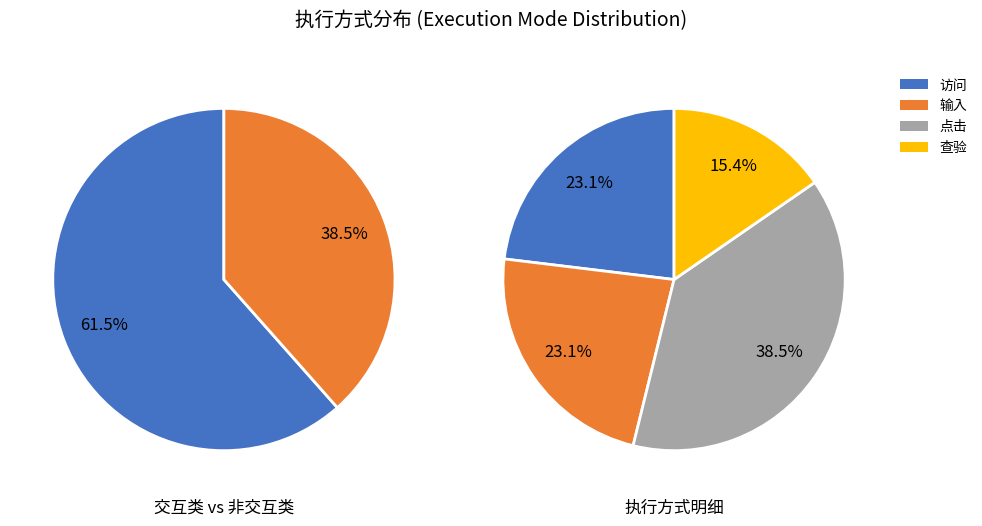

True or false: 访问 accounts for 23% of the total.

True